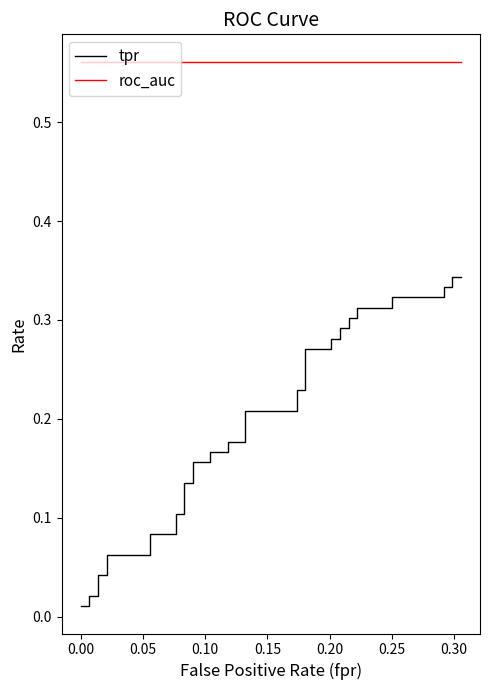

At how many categories does at least one series exceed 0?

40